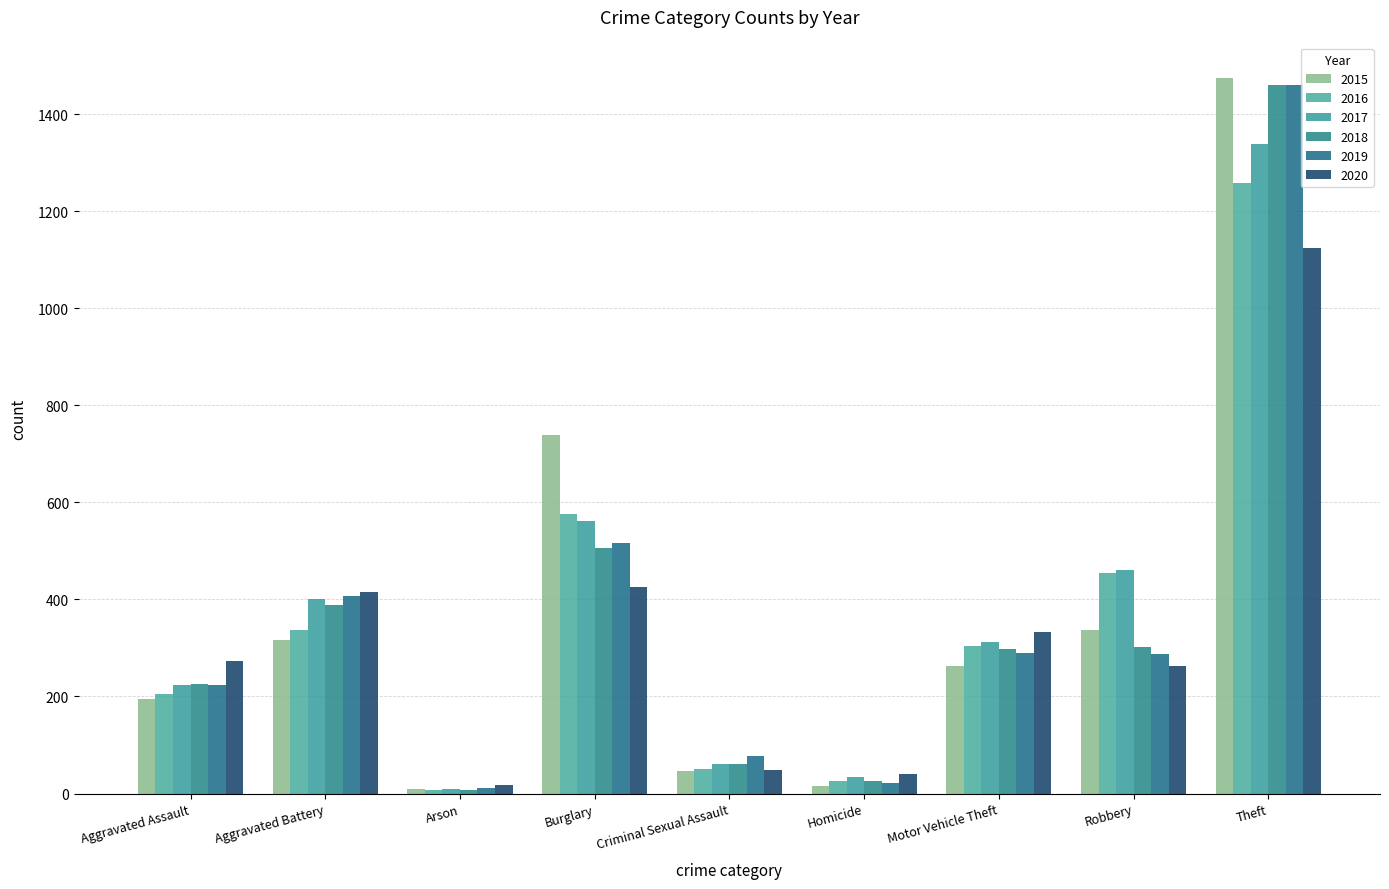

How many groups of bars are there?

9